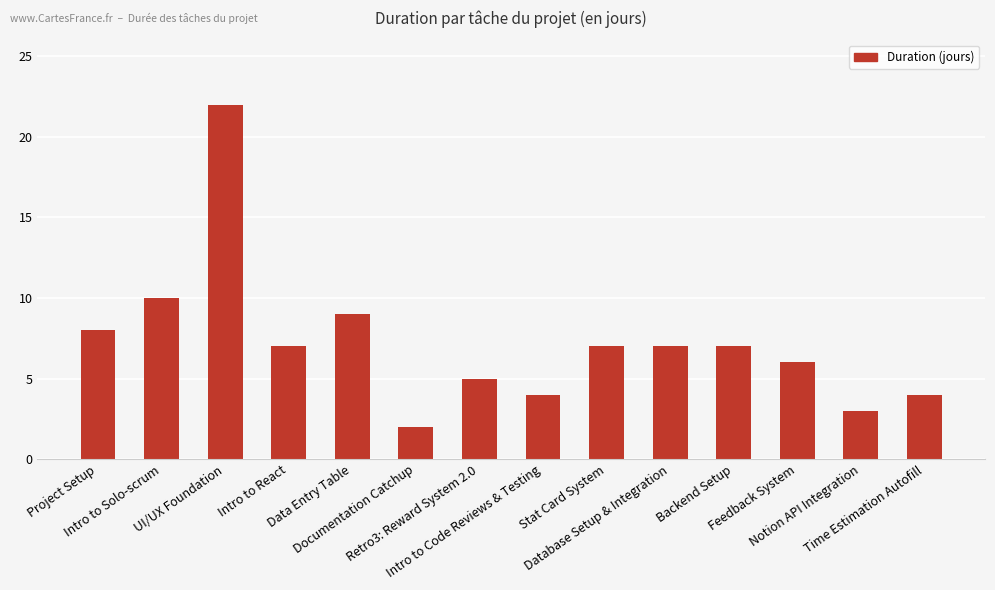

What is the minimum value shown in the chart?

2